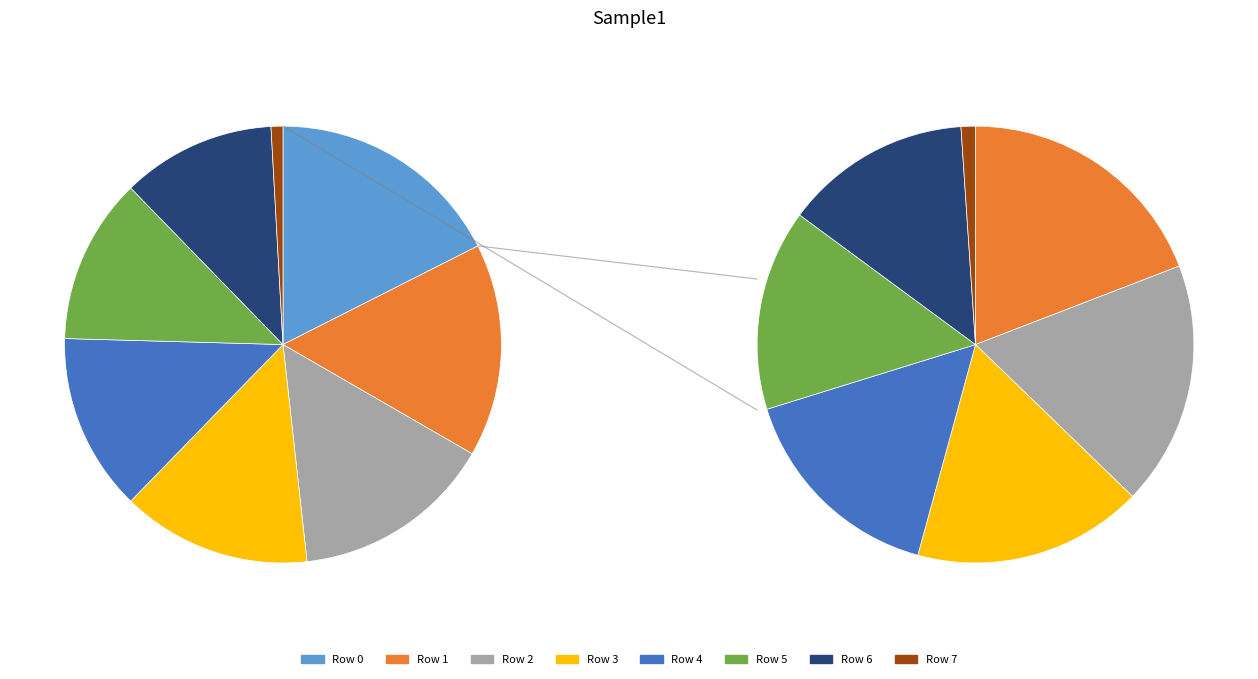

To the nearest percent, what percentage of the pie is Row 4?

13%